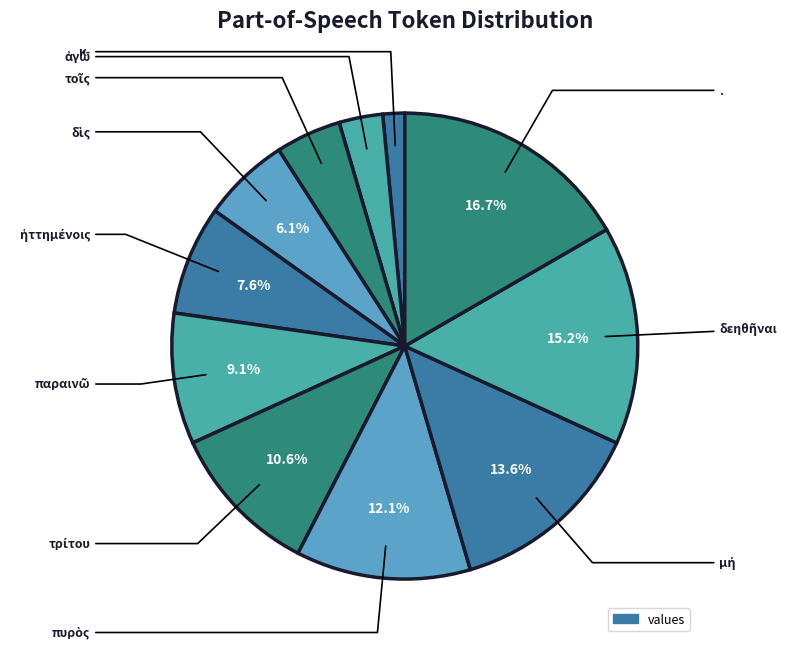

What is the smallest slice in the pie chart?

κ-